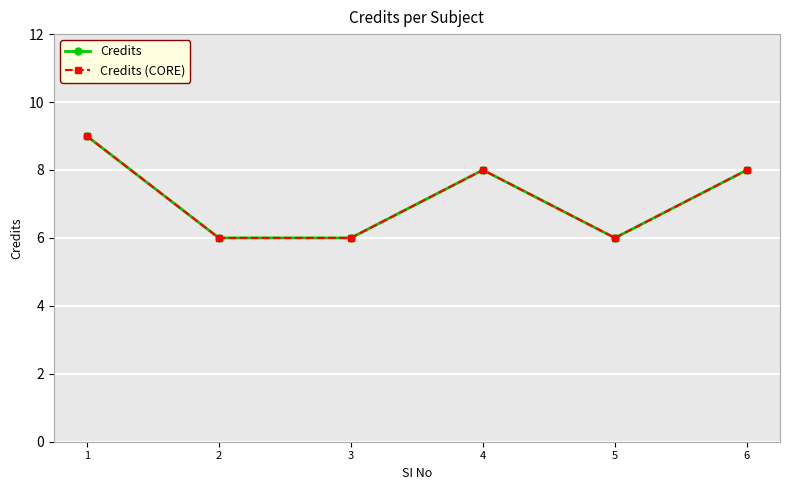

How many interior local peaks does the Credits series have?

1